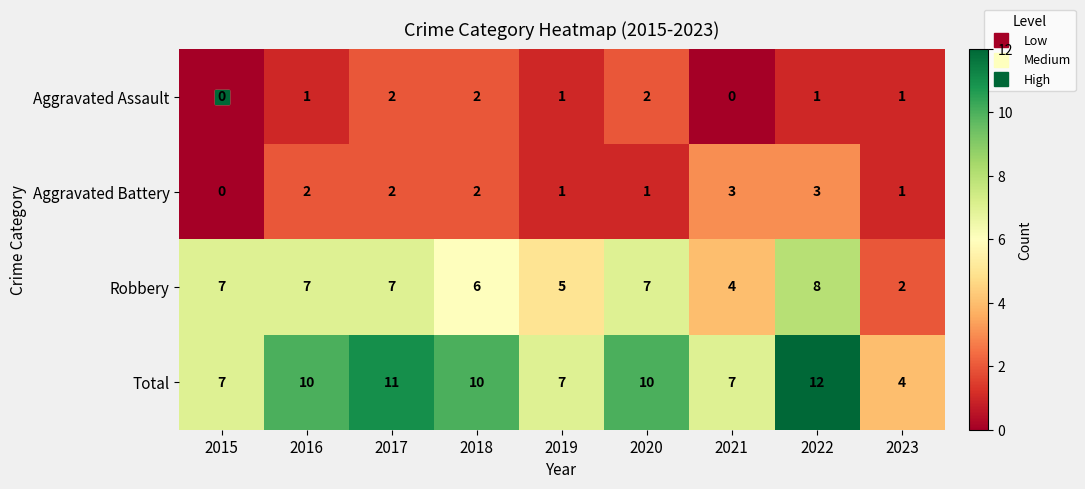

What is the maximum value shown in the chart?

12